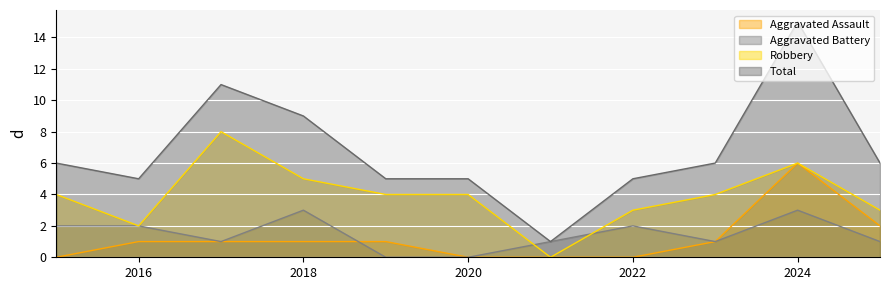

How many interior local peaks does the Robbery series have?

2